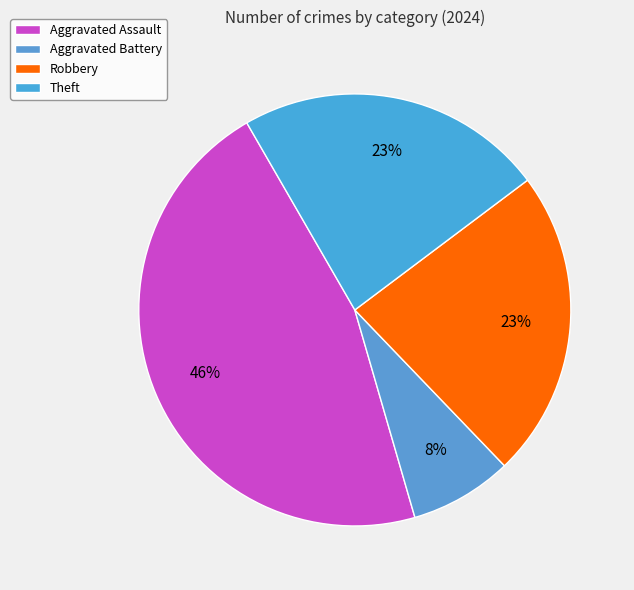

Is there any slice that represents more than half of the pie?

No